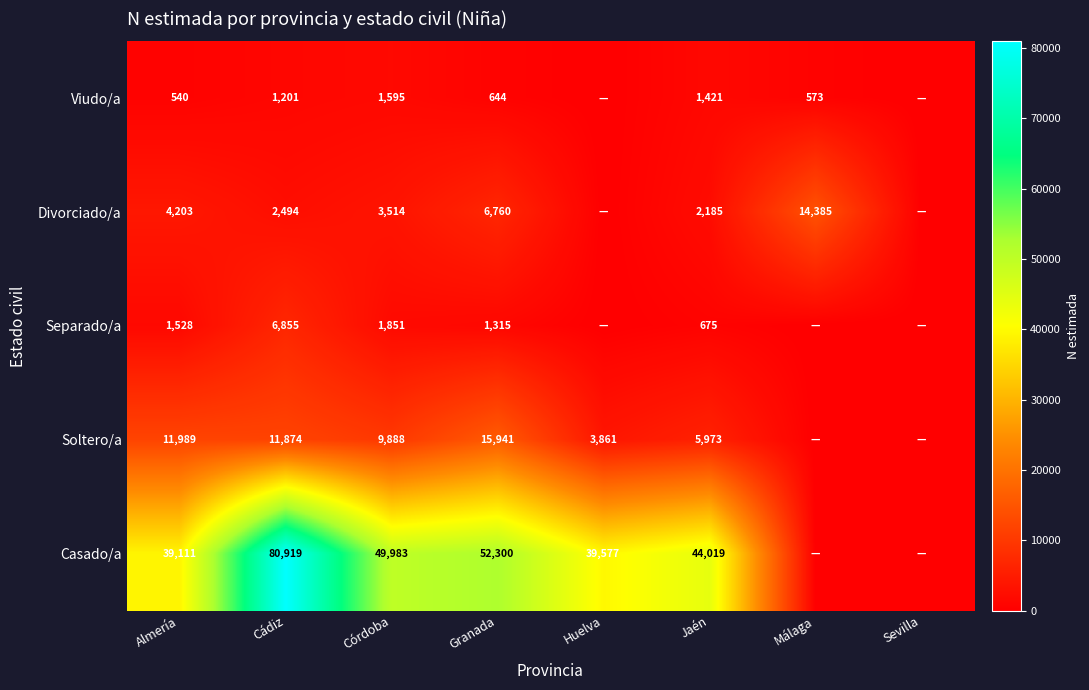

True or false: Soltero/a has a value of 9888 at Córdoba.

True